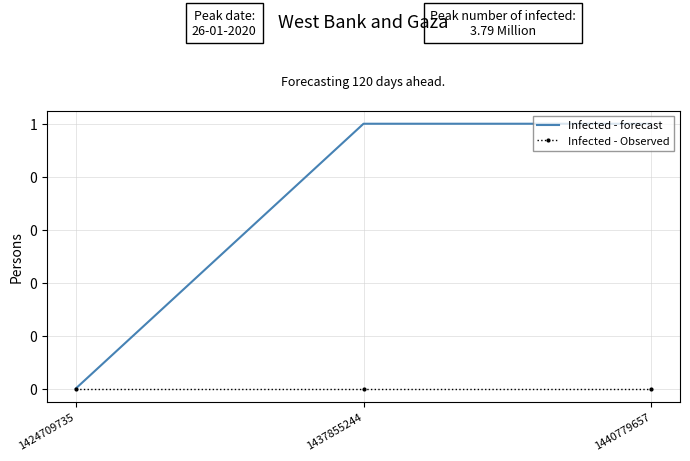

What is the maximum value shown in the chart?

1